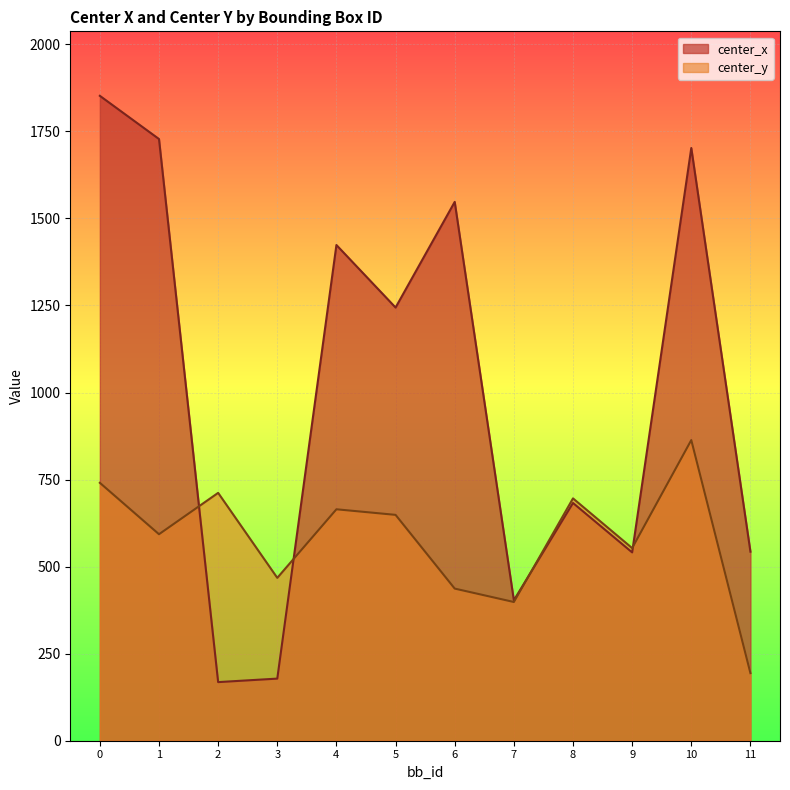

Reading left to right, transcribe all the data shown in this chart.

center_x: 0=1852.0	1=1727.9	2=168.3	3=178.4	4=1423.6	5=1244.0	6=1547.4	7=403.3	8=682.8	9=540.8	10=1702.1	11=543.0
center_y: 0=740.6	1=593.0	2=711.8	3=467.7	4=664.6	5=648.6	6=436.9	7=398.4	8=696.0	9=553.2	10=863.4	11=194.1